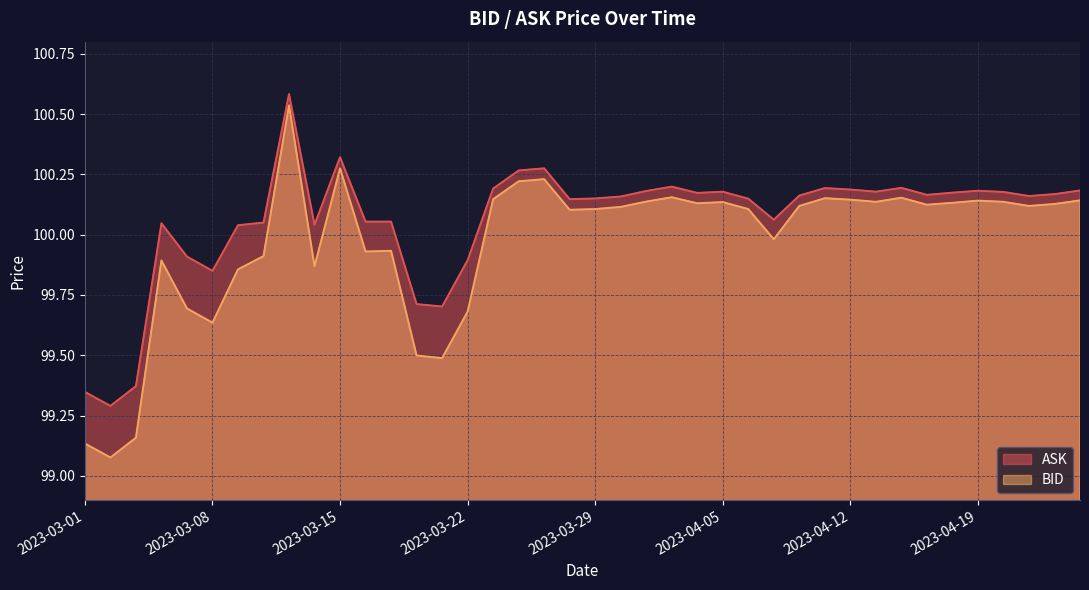

Does the chart display data point markers on the line(s)?

No